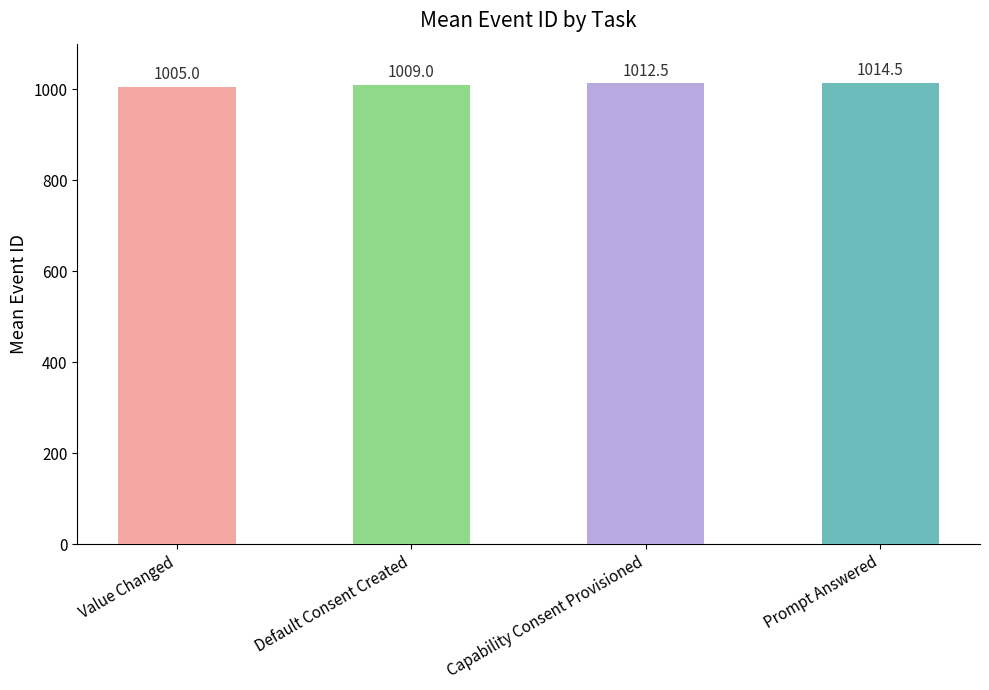

What is the sum of the values at Capability Consent Provisioned and Value Changed?

2017.5